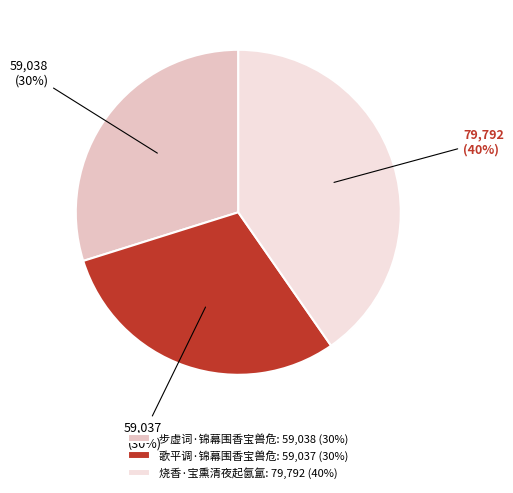

The 步虚词·锦幕围香宝兽危 slice represents 30% of the pie. True or false?

True